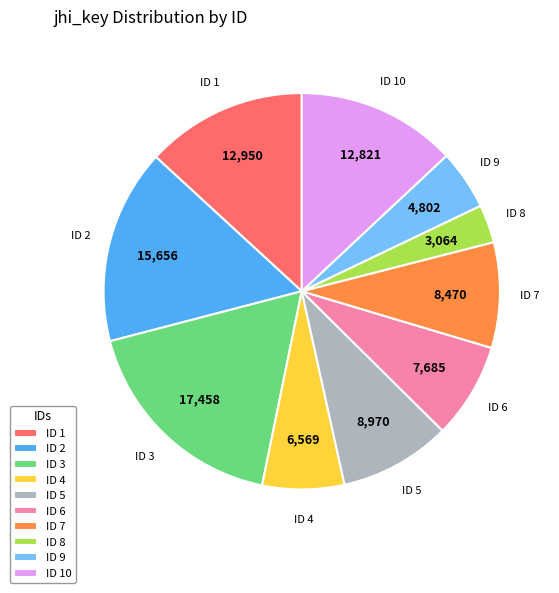

What is the ratio of the value at ID 10 to the value at ID 3?

0.7